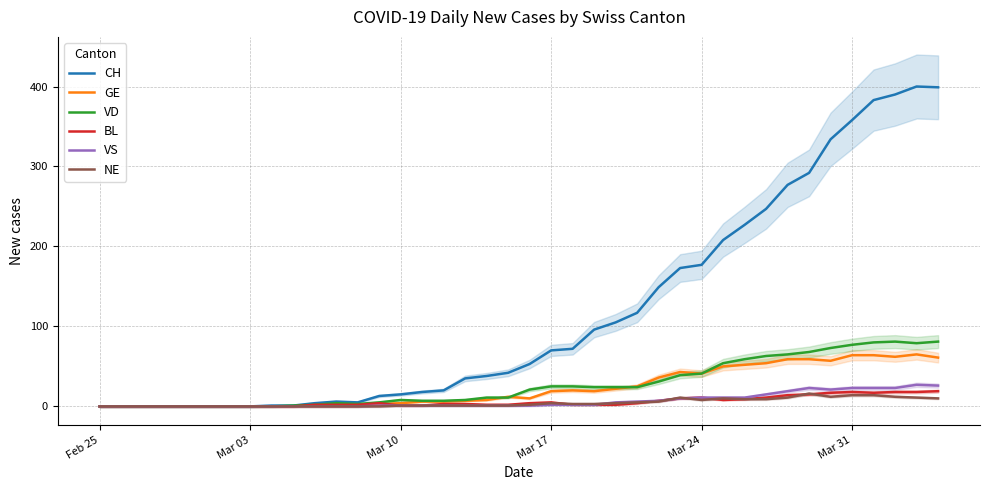

What is the maximum value for VD?

81